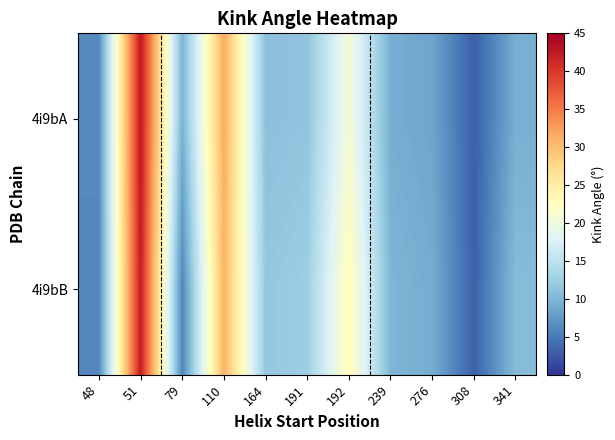

Which series has the largest total across all categories?

4i9bB